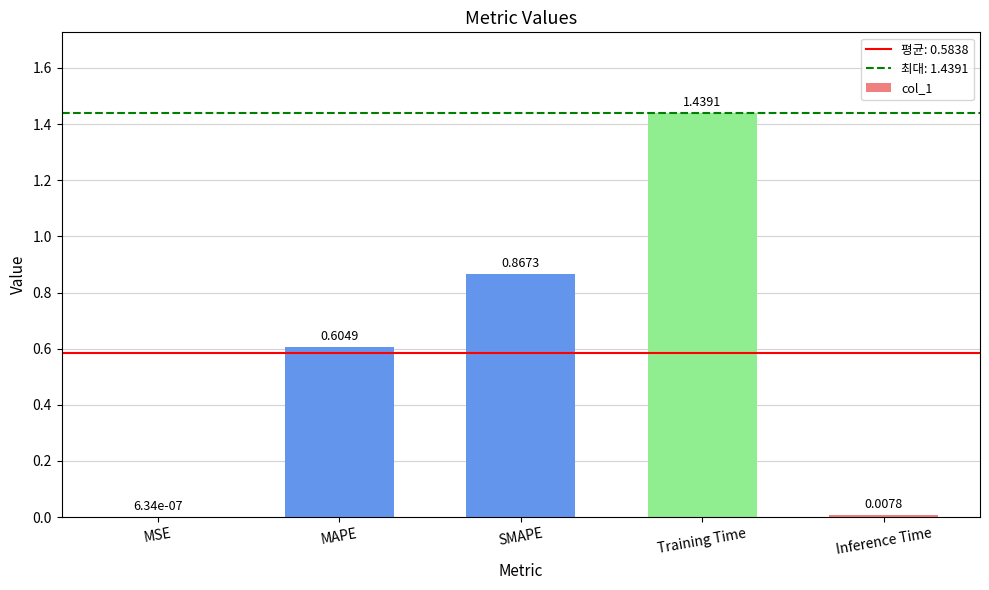

Count the number of categories in the chart.

5